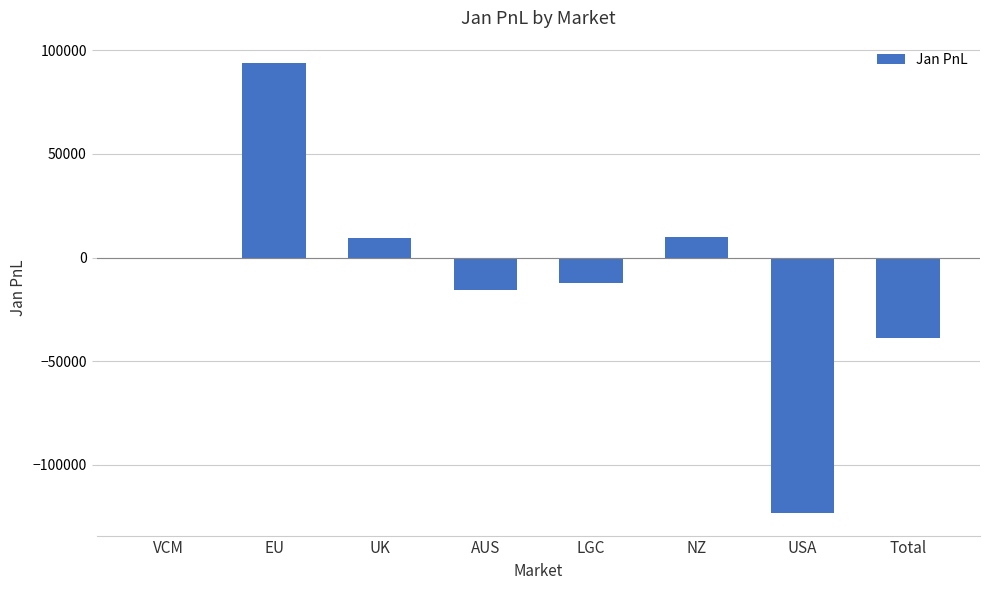

What is the maximum value shown in the chart?

93866.3